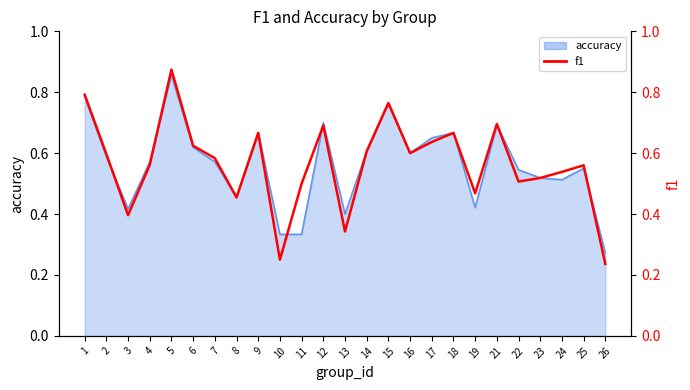

At which category does the chart reach its minimum across all series?

26